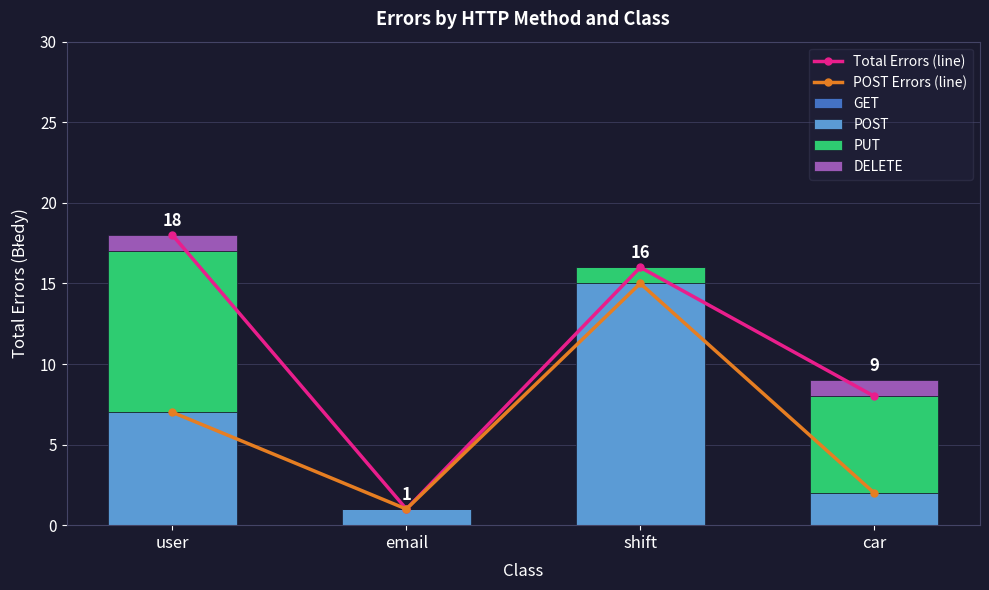

What is the difference between the highest and lowest values at shift?

16